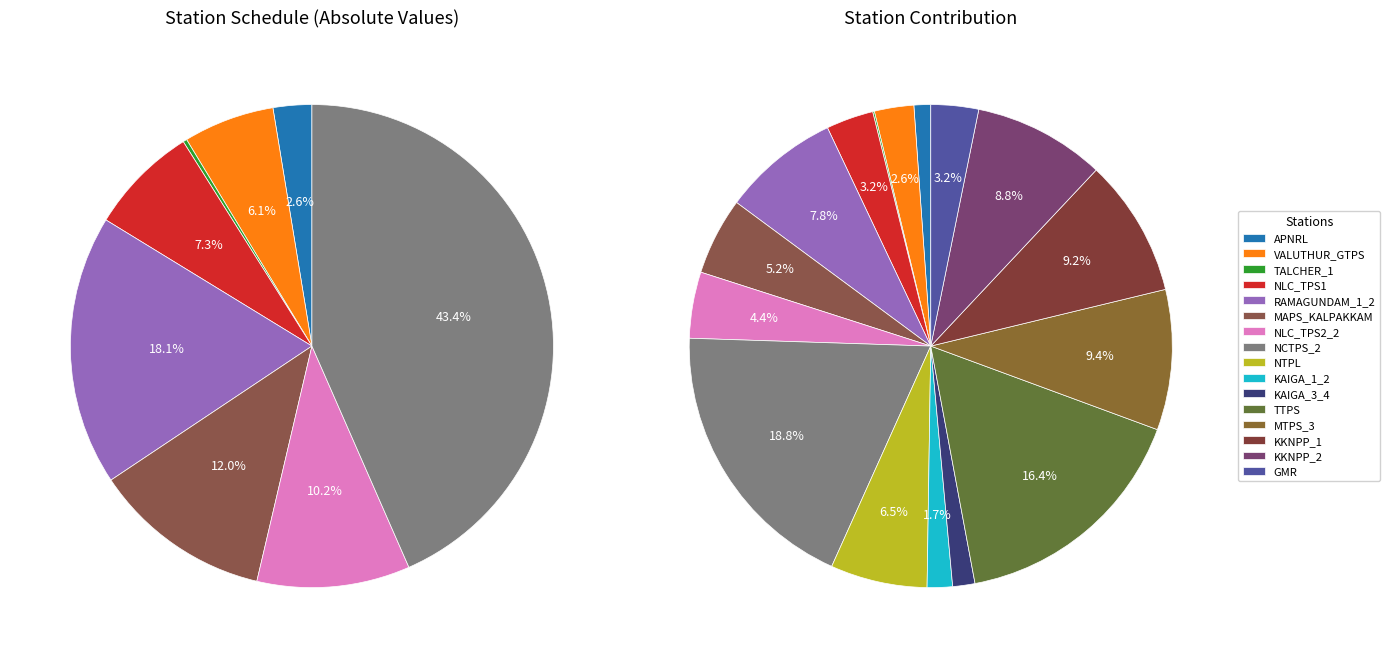

Combined, what portion of the pie is TTPS and MTPS_3?

25.8%